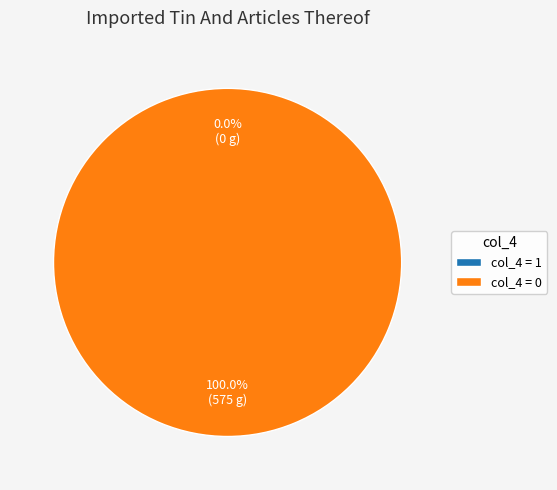

Is there any slice that represents more than half of the pie?

Yes